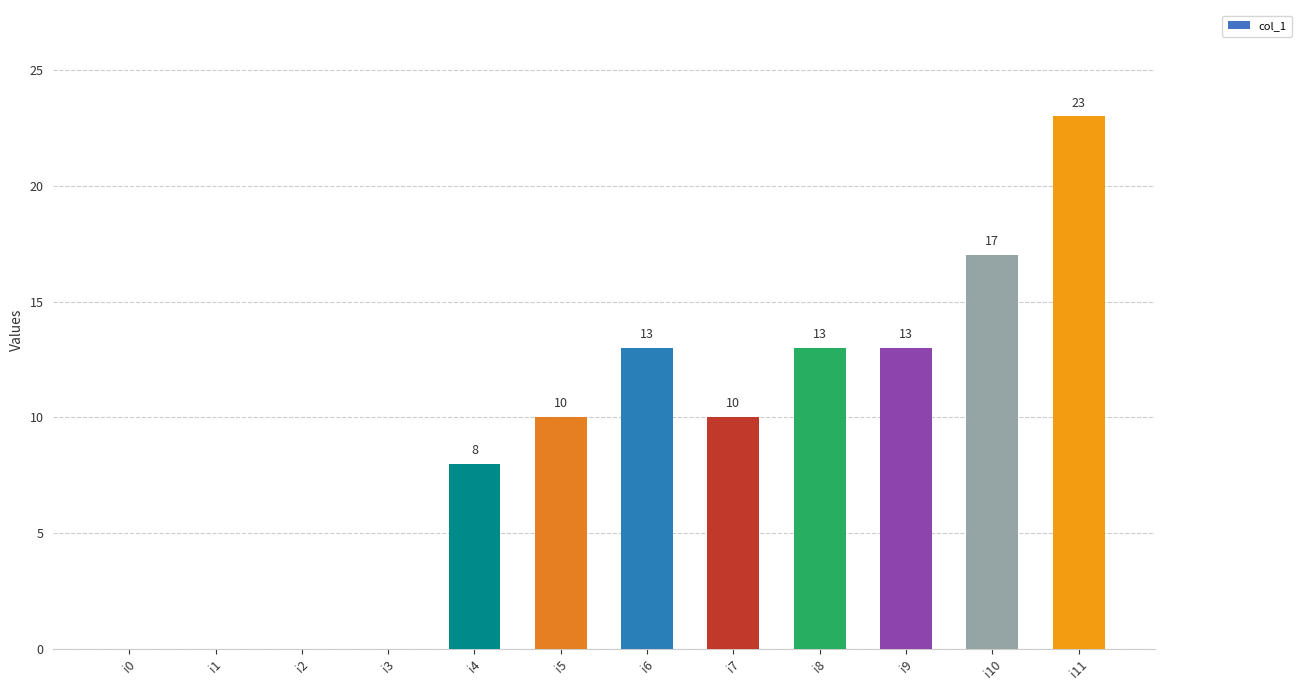

How many distinct data groups are displayed?

1